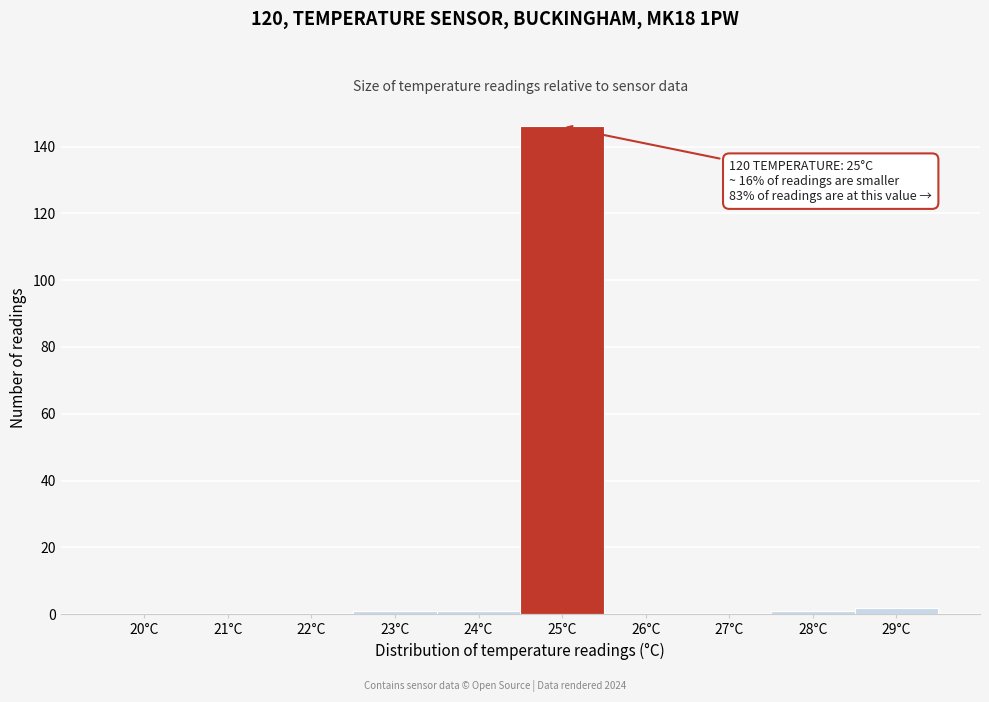

Reading left to right, extract all data points from this chart.

20°C=0	21°C=0	22°C=0	23°C=1	24°C=1	25°C=146	26°C=0	27°C=0	28°C=1	29°C=2